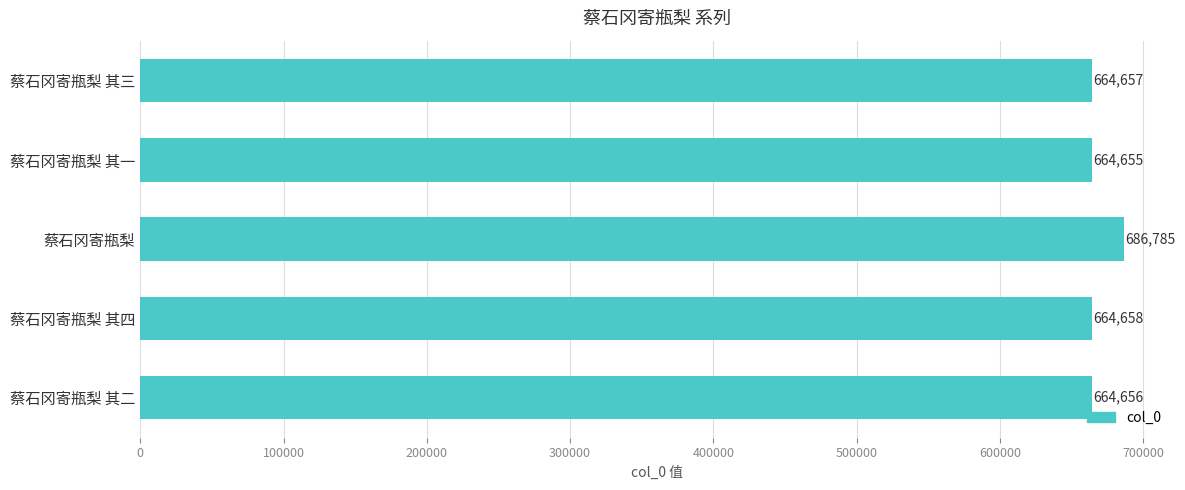

Are the bars grouped side by side (vs. stacked)?

No